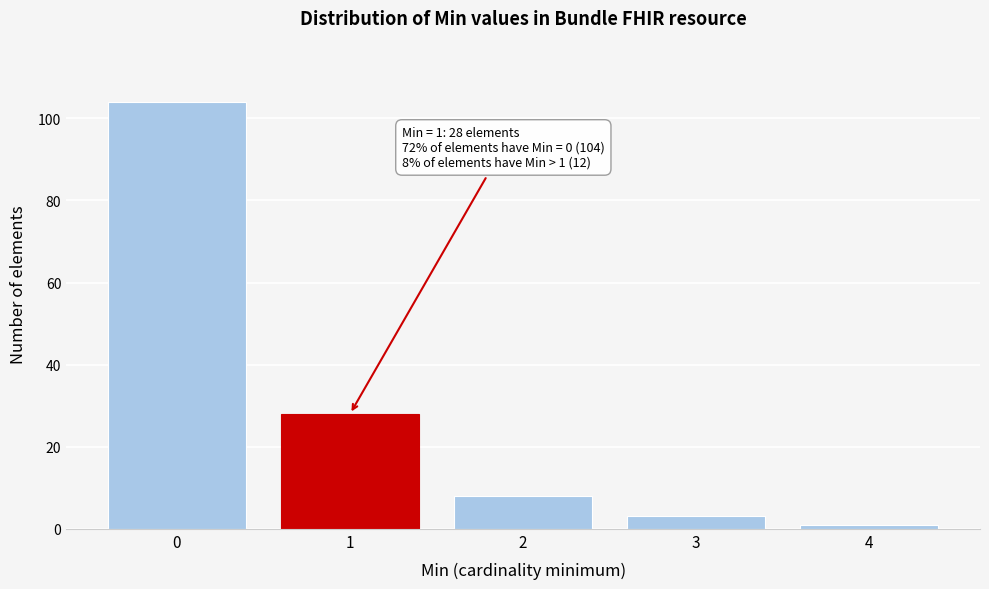

Reading left to right, list all the values displayed in this chart.

104	28	8	3	1